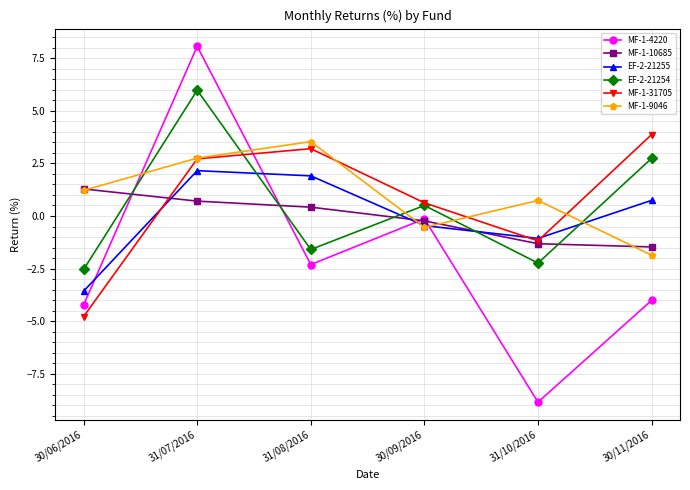

What is the total value across all series at 31/08/2016?

5.2